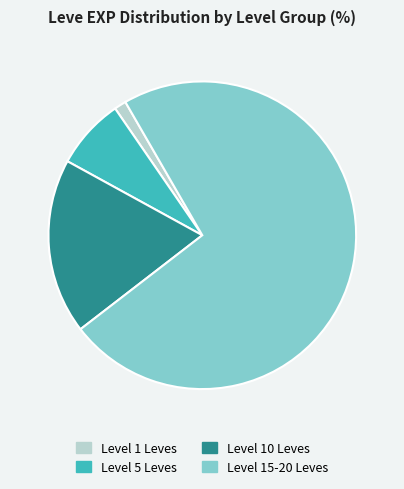

Which category has the smallest portion of the pie?

Level 1 Leves